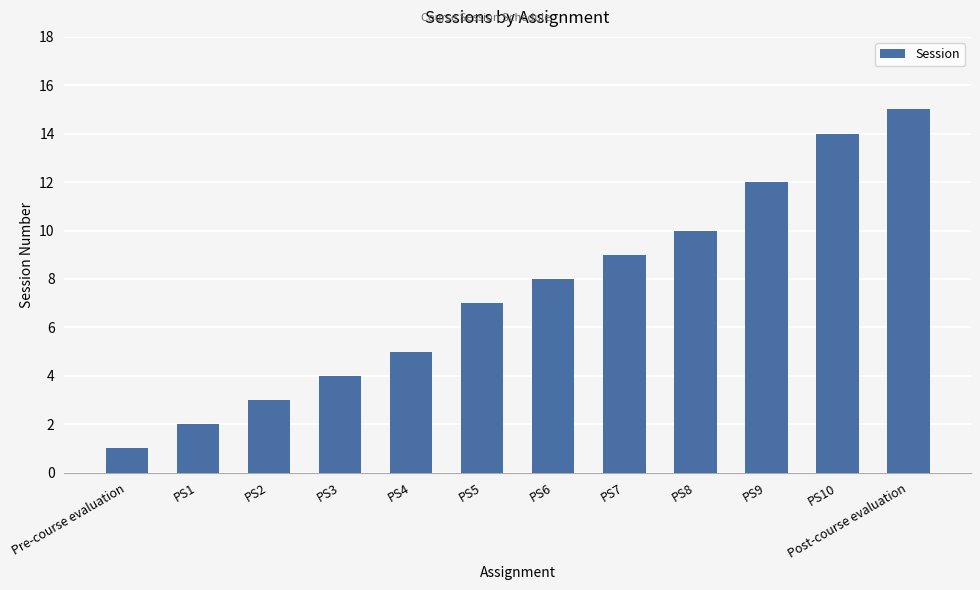

What is the difference between the maximum and minimum values?

14